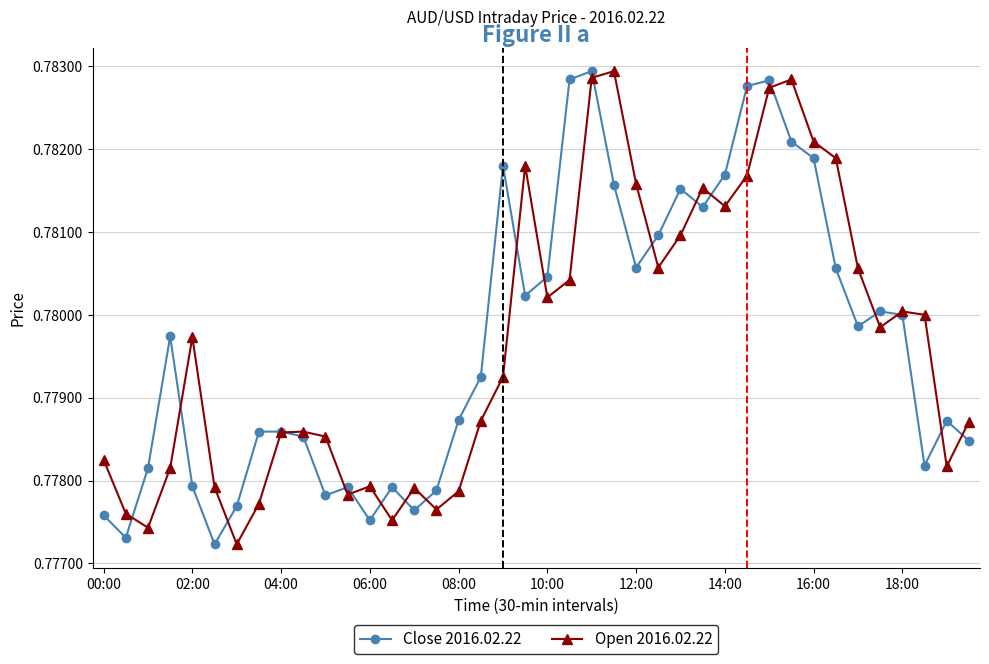

At how many categories does at least one series exceed 0?

40